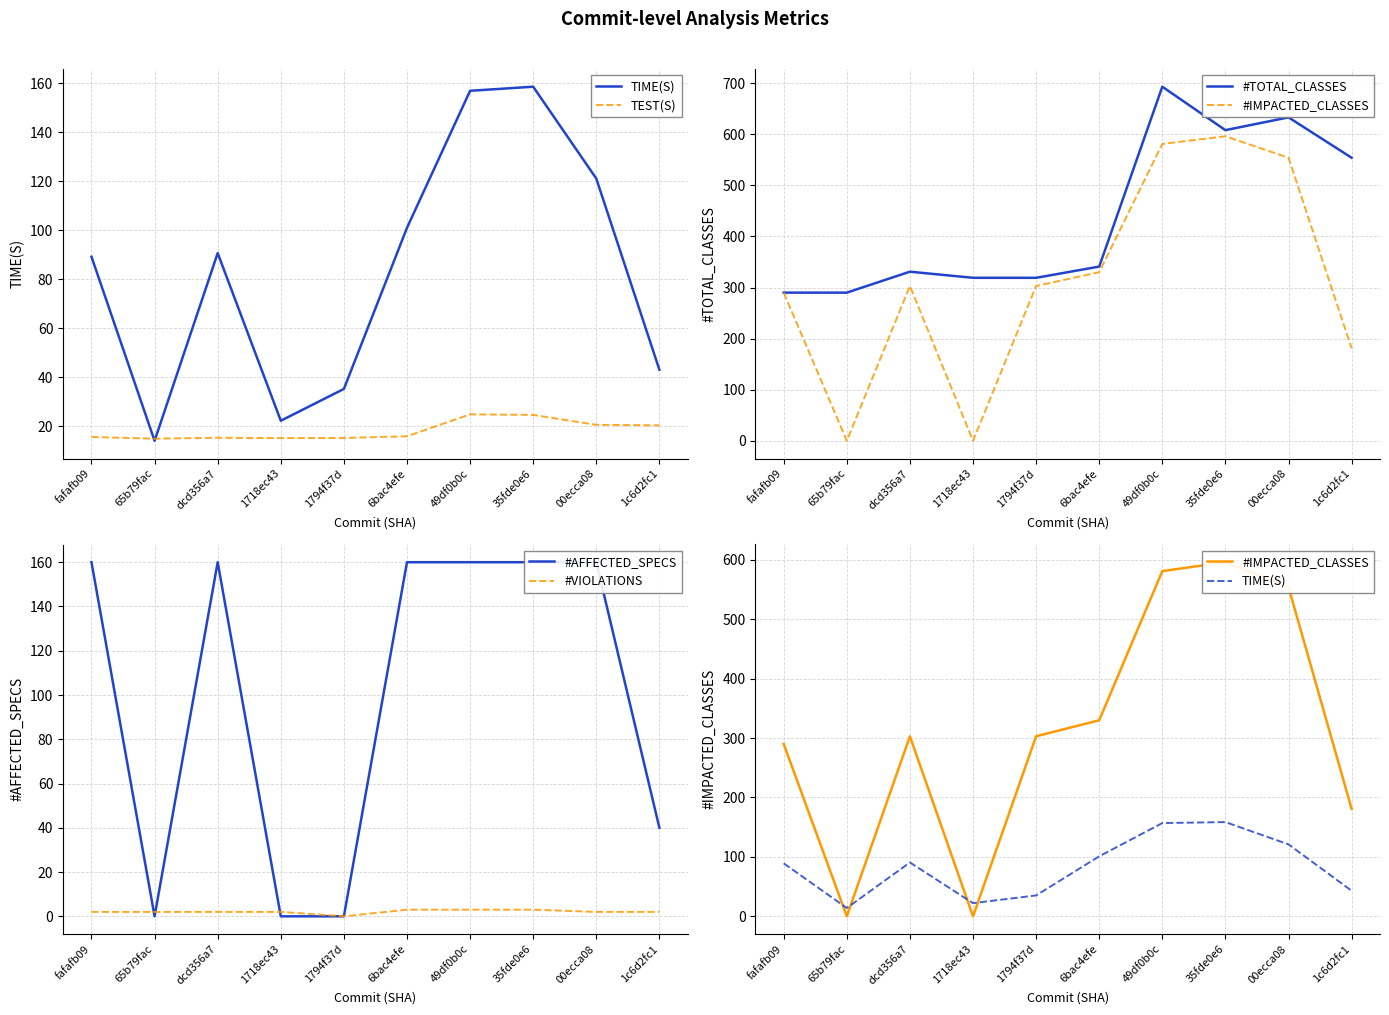

Which series has the largest total across all categories?

#TOTAL_CLASSES